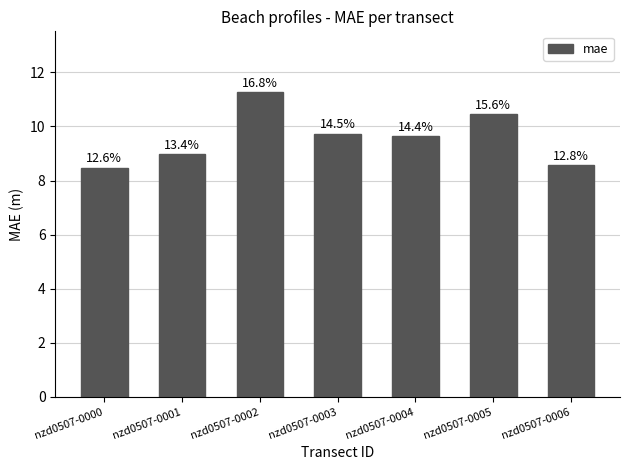

How many bars are there in total?

7